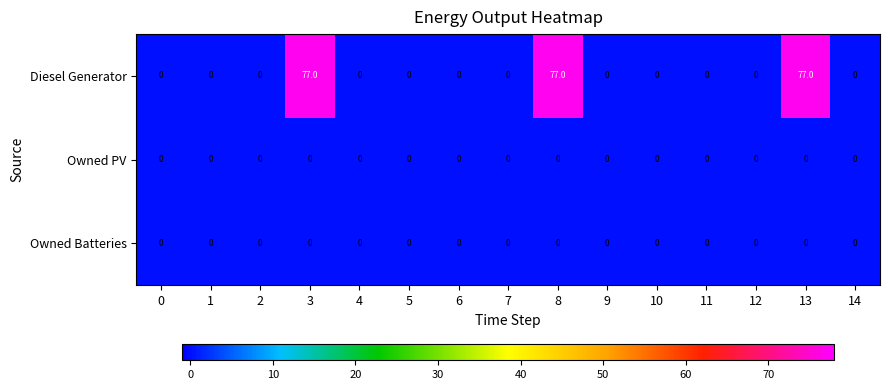

At how many categories does at least one series exceed 33?

3